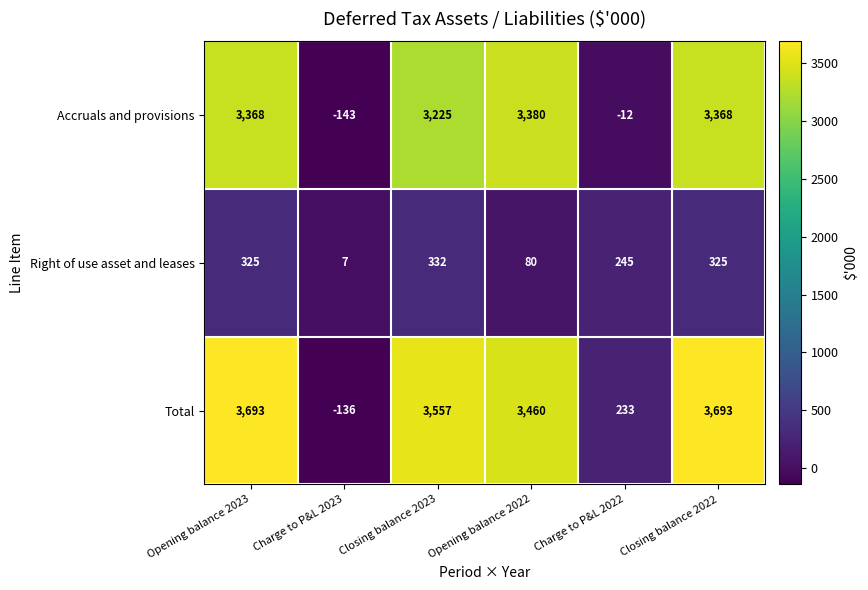

What value does the Right of use asset and leases series have at Opening balance 2022, to the nearest 10?

80